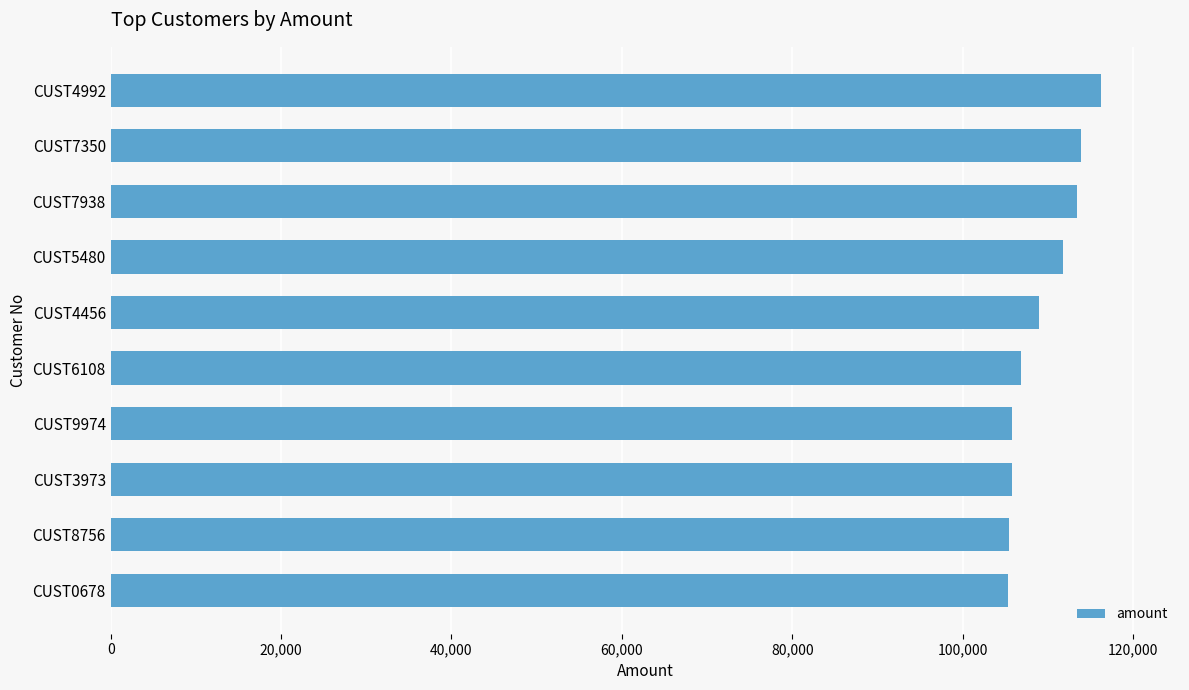

The chart shows a value of 60845 at CUST4456. True or false?

False